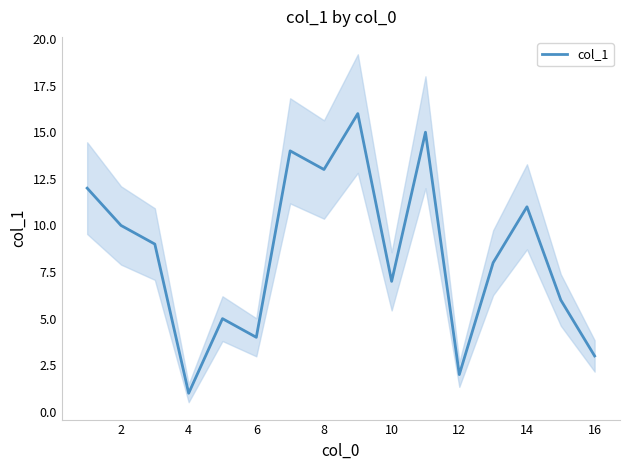

The col_1 series shows 10 at 2. True or false?

True